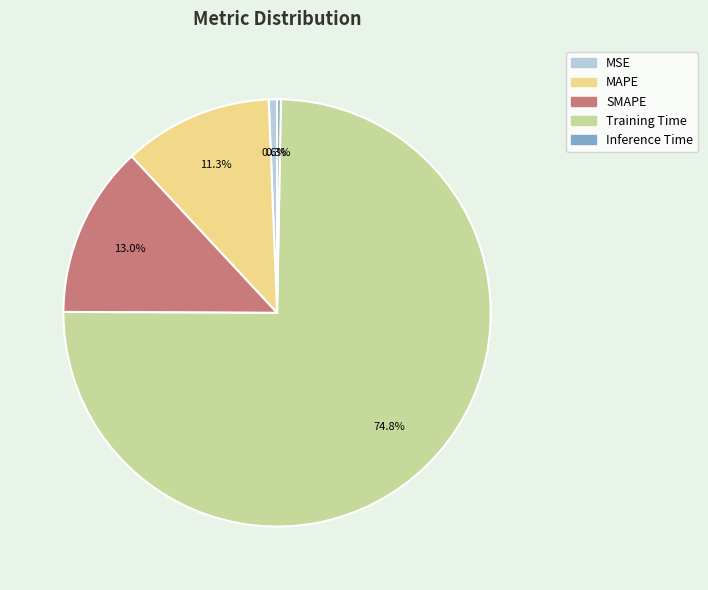

Which category accounts for the majority?

Training Time